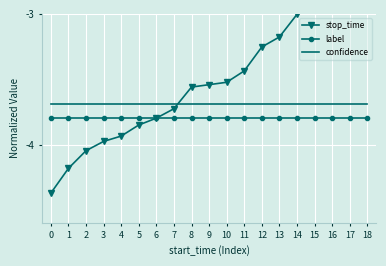

What is the average value of the confidence series?

-3.7